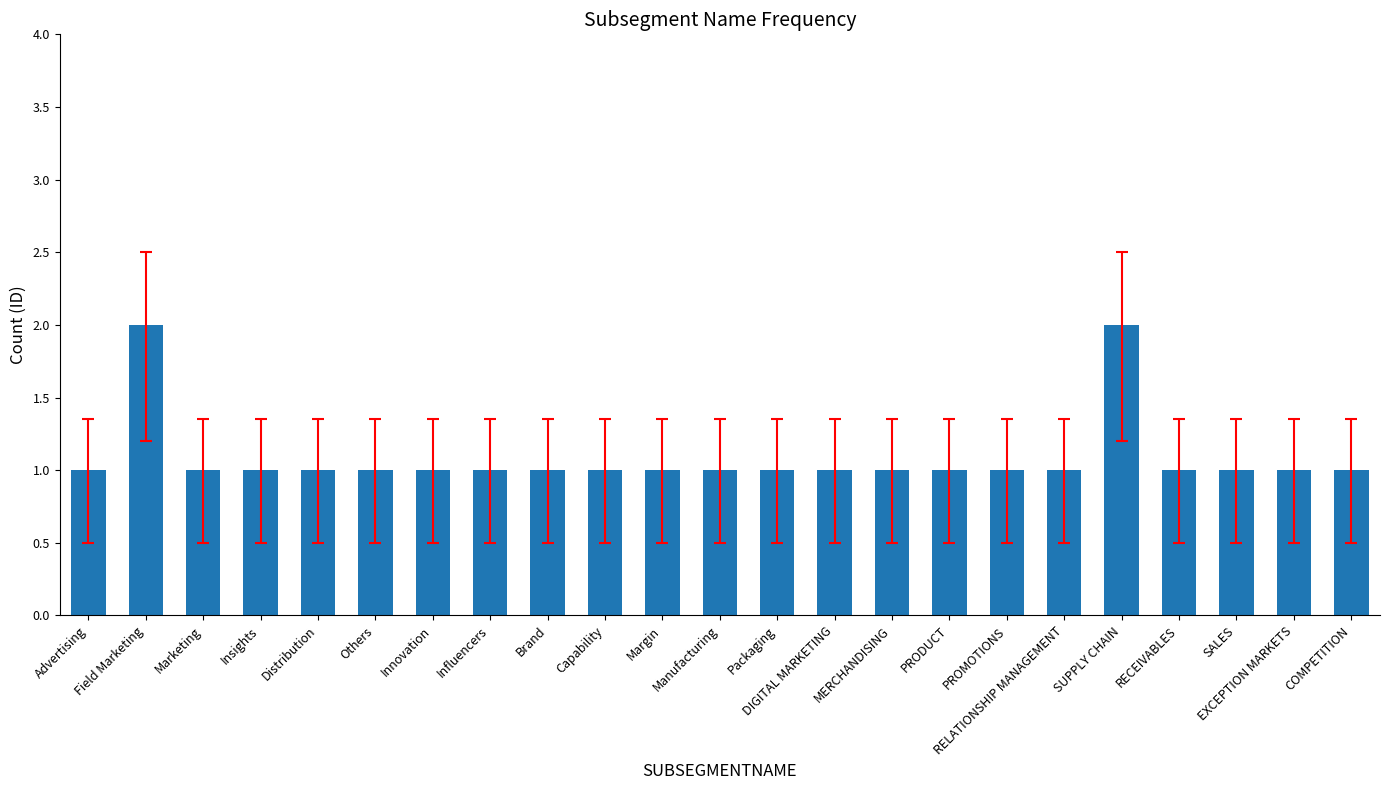

Count the number of data series in this chart.

1